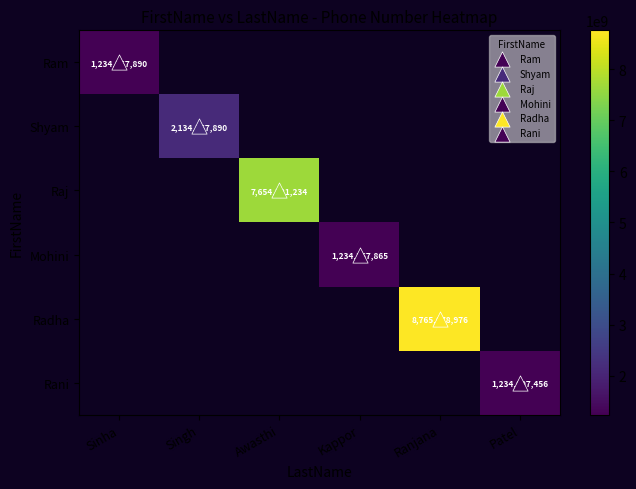

What is the minimum value shown in the chart?

1234097456.0